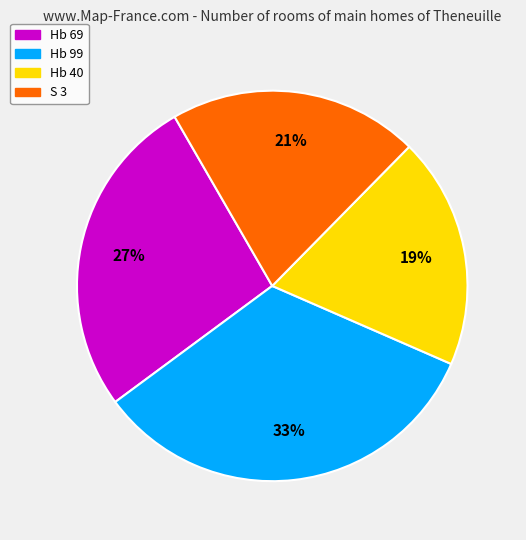

Rank the categories by value from highest to lowest.

Hb 99, Hb 69, S 3, Hb 40